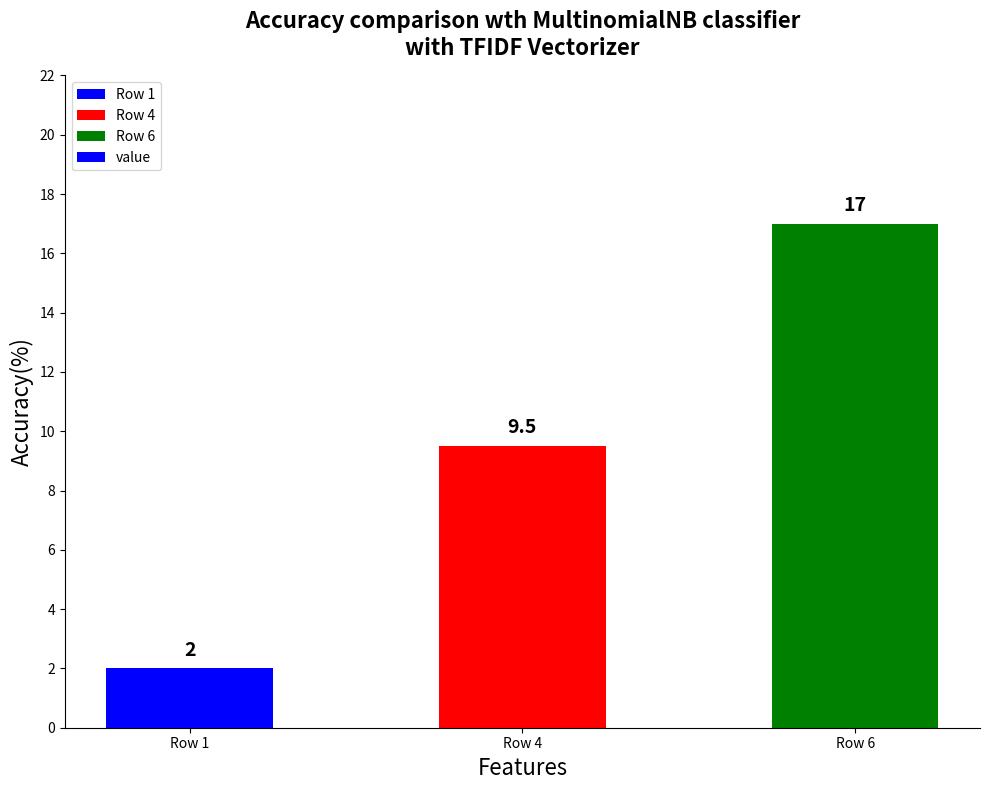

What is the value of the 1st bar from the left?

2.0